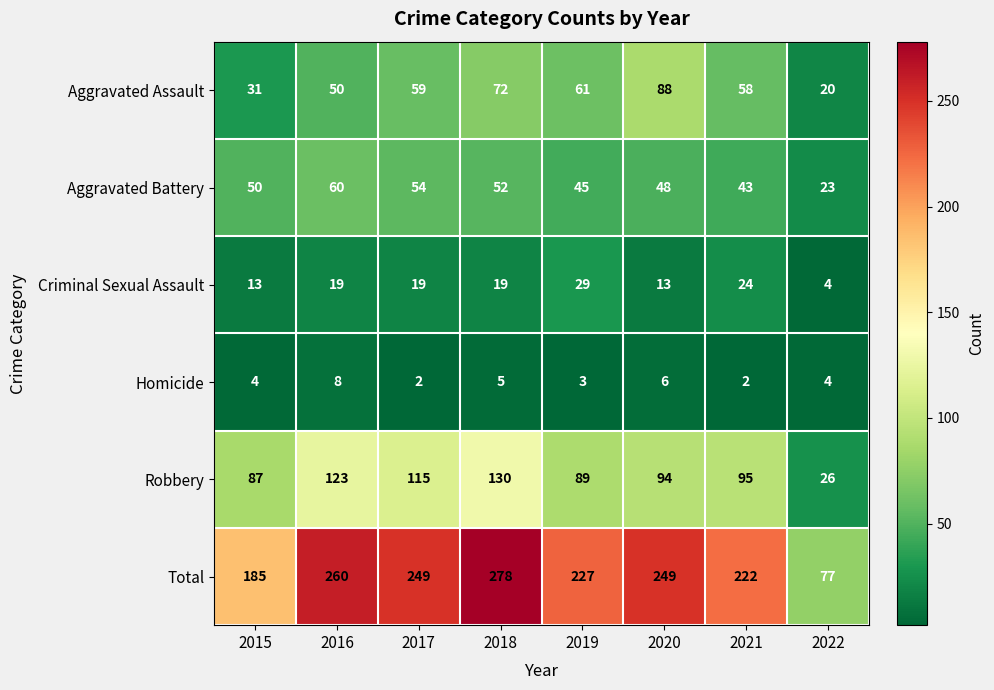

What is the maximum value shown in the chart?

278